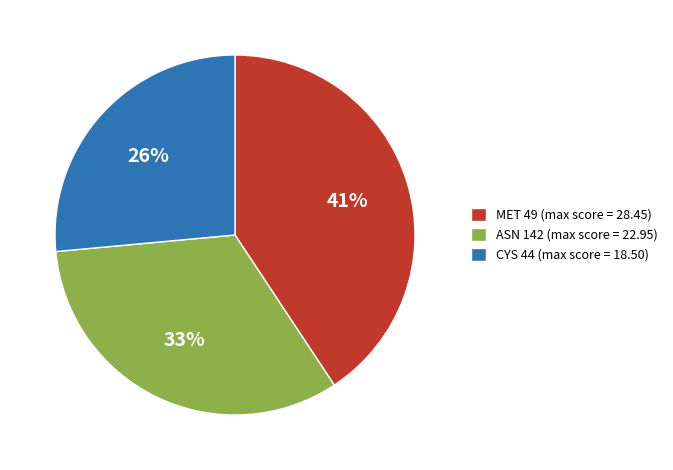

To the nearest percent, what portion does ASN 142 represent?

33%